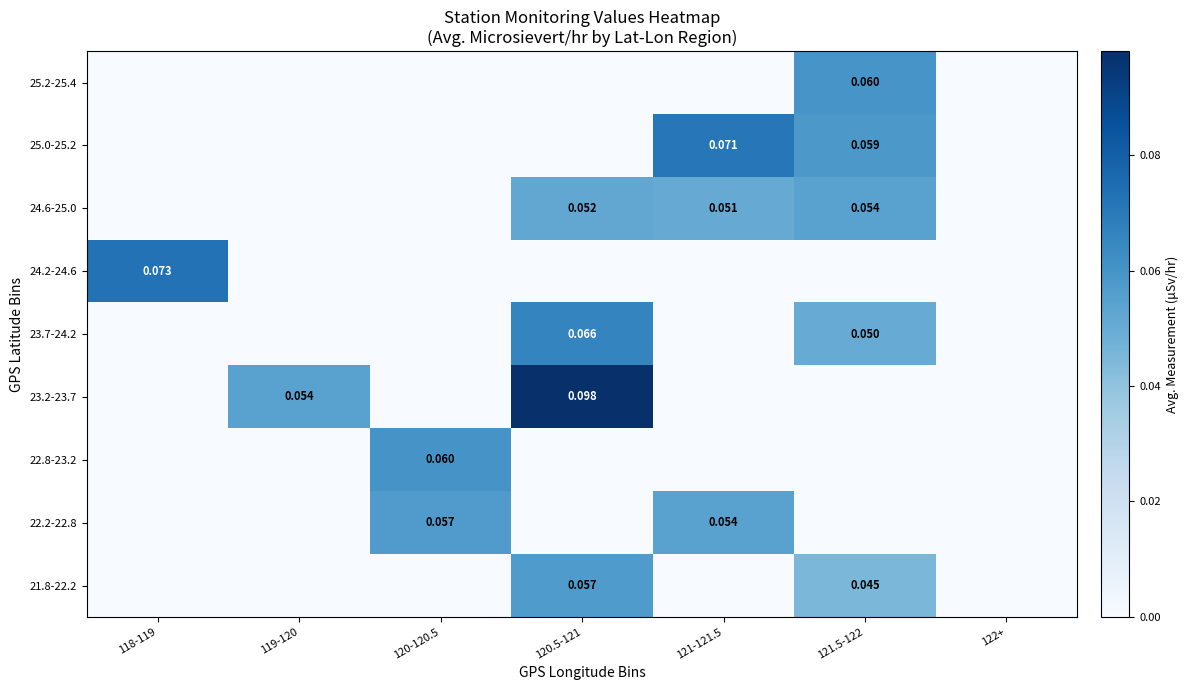

How many data points does each series have?

7